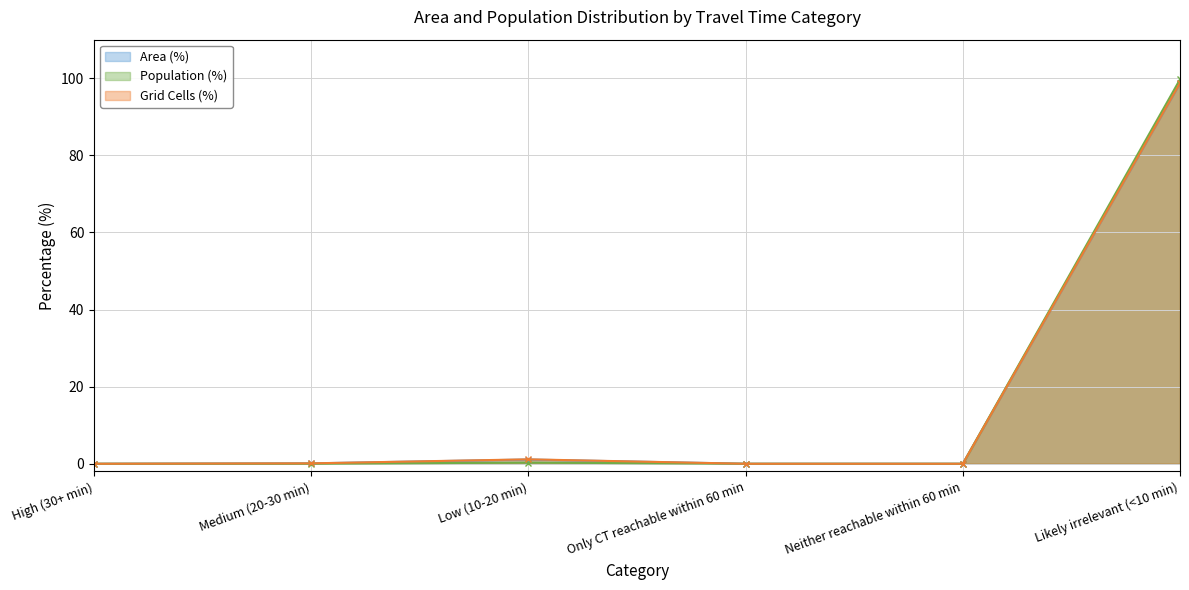

The value of Population (%) at High (30+ min) is 62.4. True or false?

False